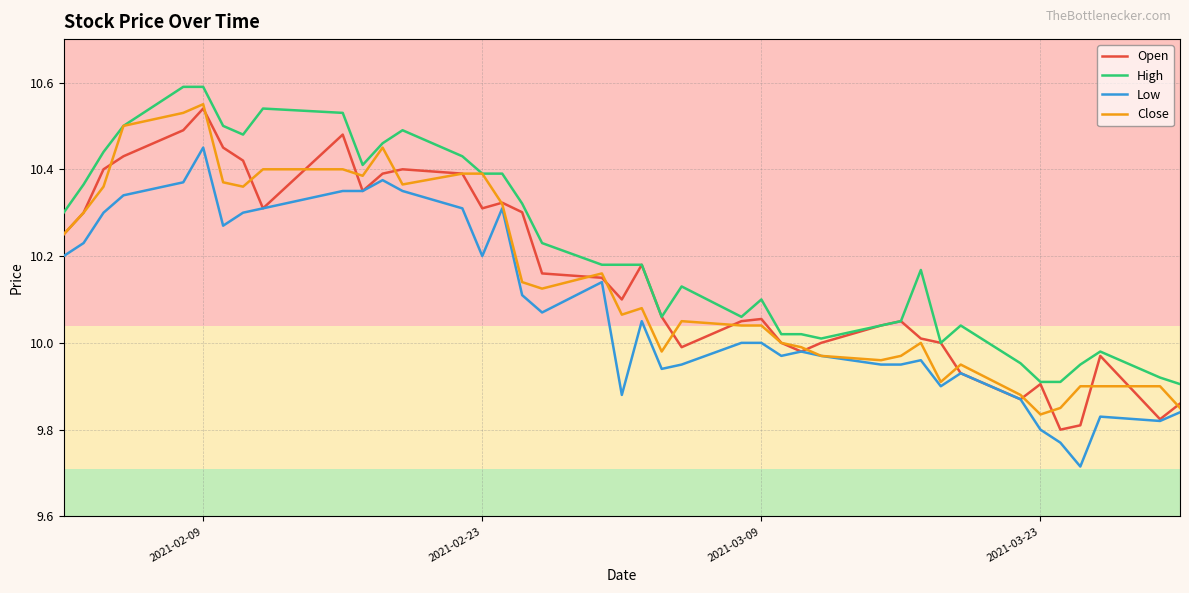

True or false: High and Low intersect in this chart.

False